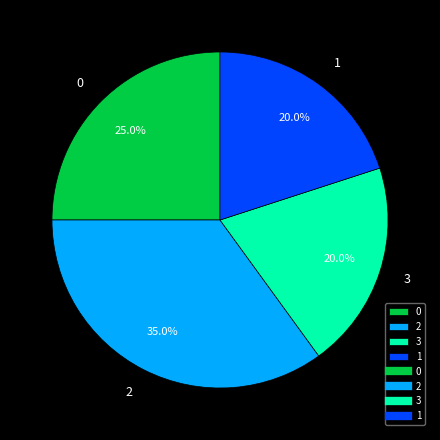

What is the ratio of the value at 3 to the value at 0?

0.8